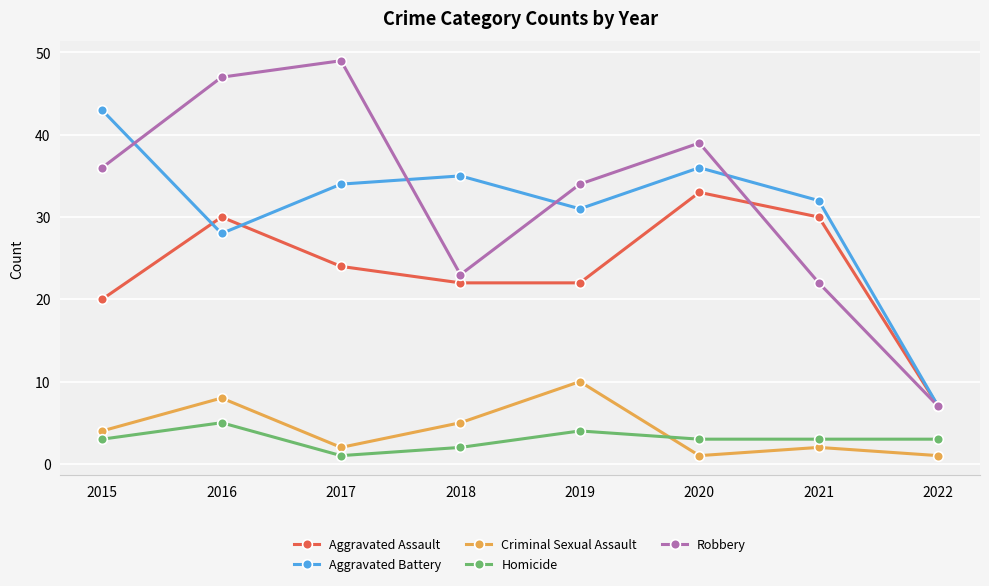

What is the value of the Homicide point at the 8th from the left?

3